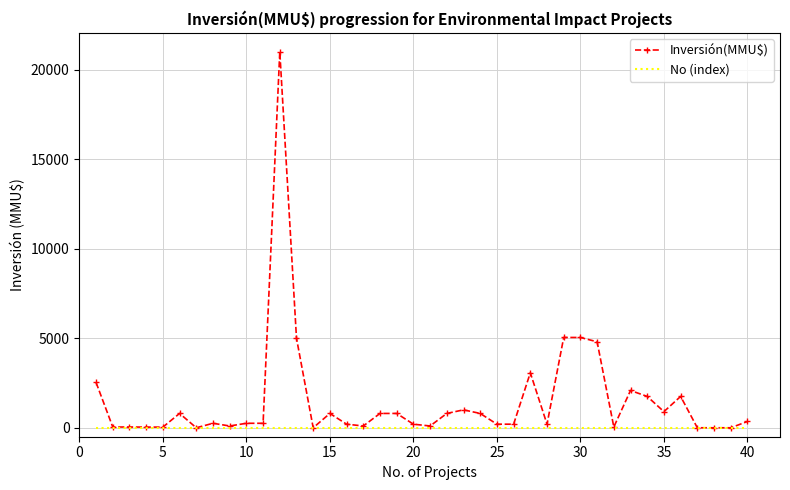

List the series in order of their peak value, highest first.

Inversión(MMU$), No (index)